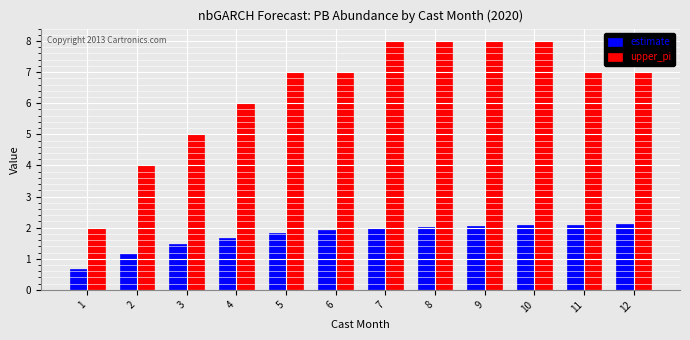

The upper_pi series shows 7.0 at 12. True or false?

True